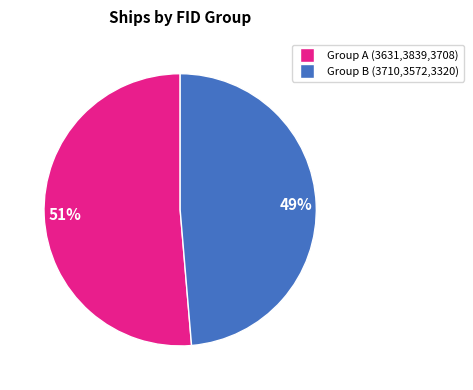

To the nearest percent, what is the average slice percentage?

50%